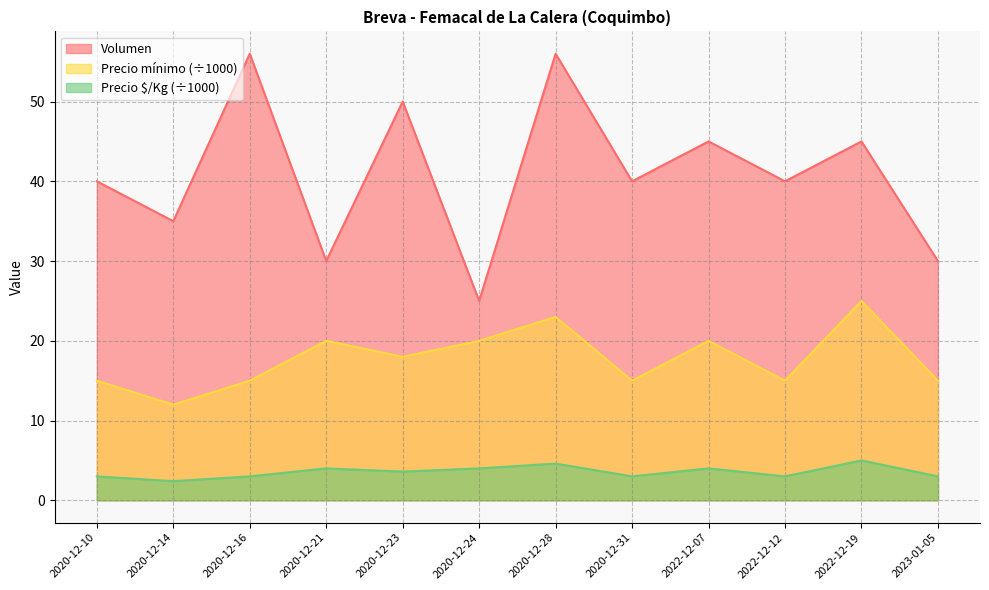

What is the sum of all Precio $/Kg values?

42.6